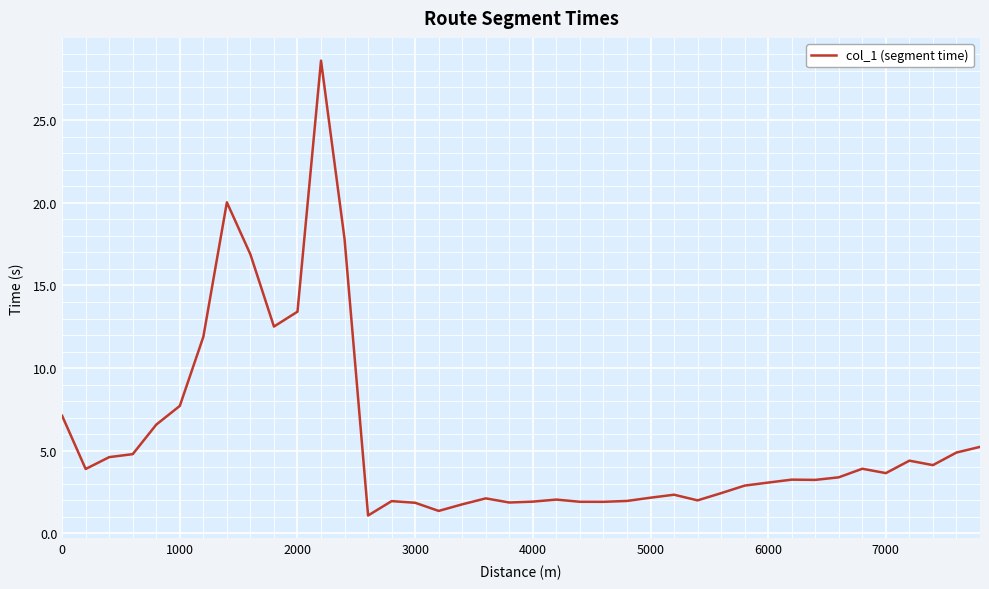

What is the smallest value displayed?

1.1